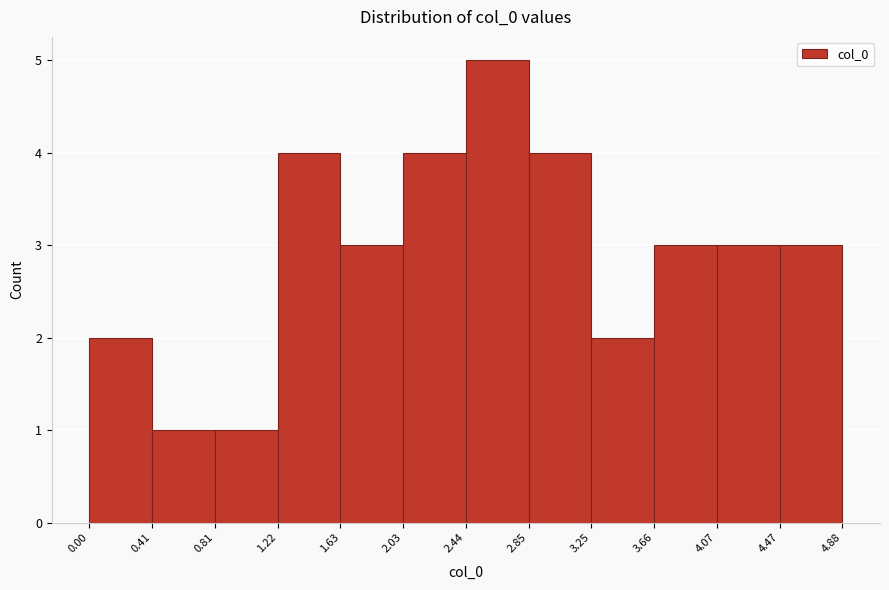

Reading left to right, transcribe this chart: for each bar, give the range it covers on the x-axis and its height. The values are not printed on the chart, so give them approximately, as read against the axis.

0.00 to 0.41: 2
0.41 to 0.81: 1
0.81 to 1.22: 1
1.22 to 1.63: 4
1.63 to 2.03: 3
2.03 to 2.44: 4
2.44 to 2.85: 5
2.85 to 3.25: 4
3.25 to 3.66: 2
3.66 to 4.07: 3
4.07 to 4.47: 3
4.47 to 4.88: 3